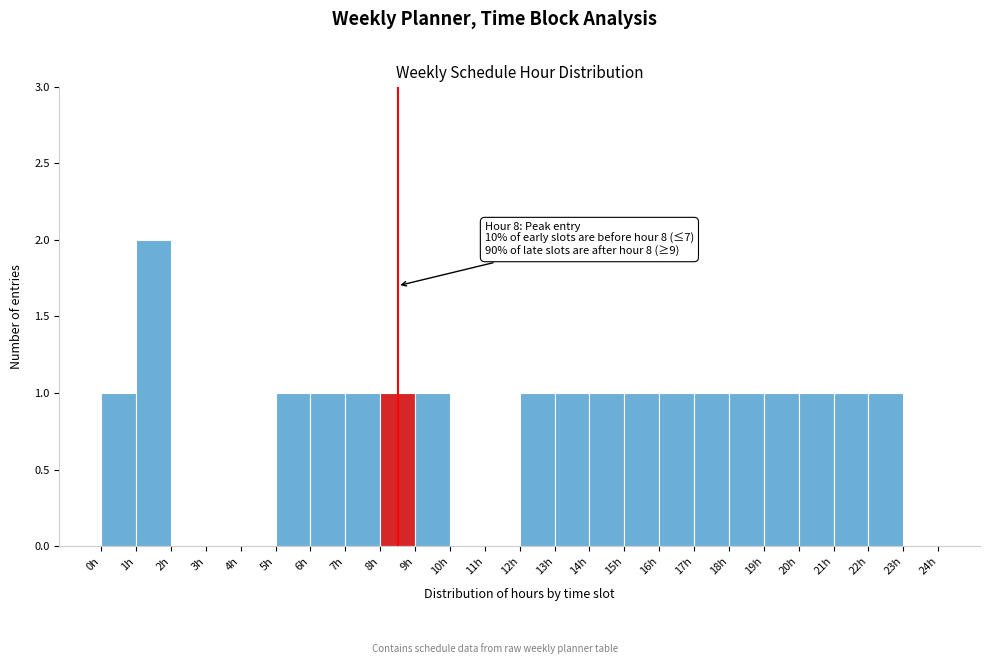

Over which range of the x-axis is the bar tallest?

1 to 2